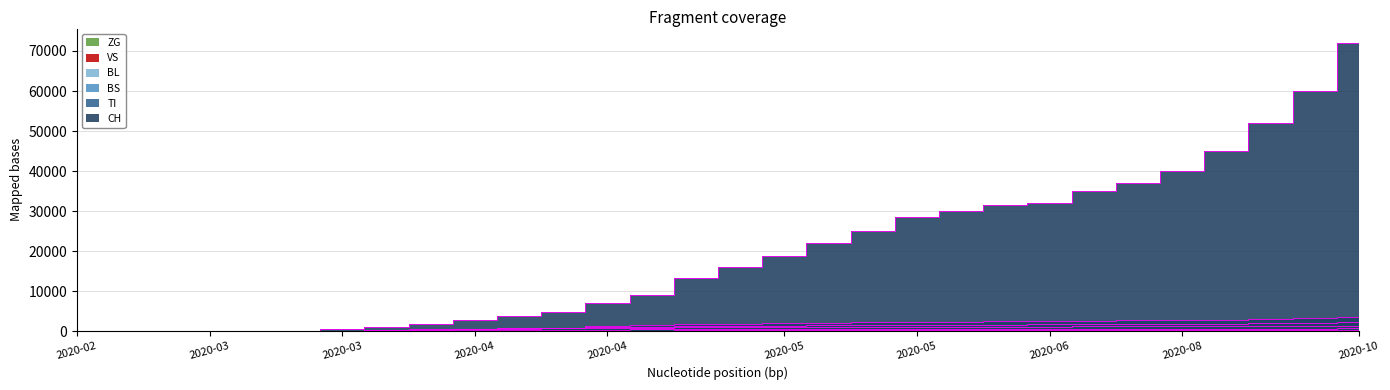

True or false: VS has a value of 380 at 2020-04.

True